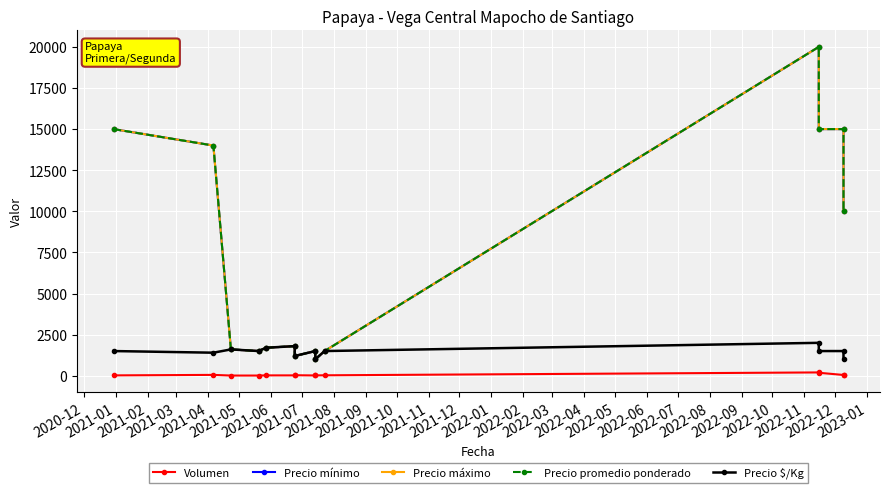

In Precio mínimo, how many points are higher than both neighbors (excluding endpoints)?

3